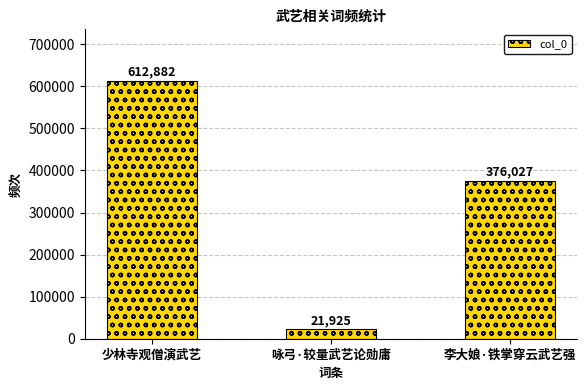

What position from the left is 咏弓·较量武艺论勋庸?

2